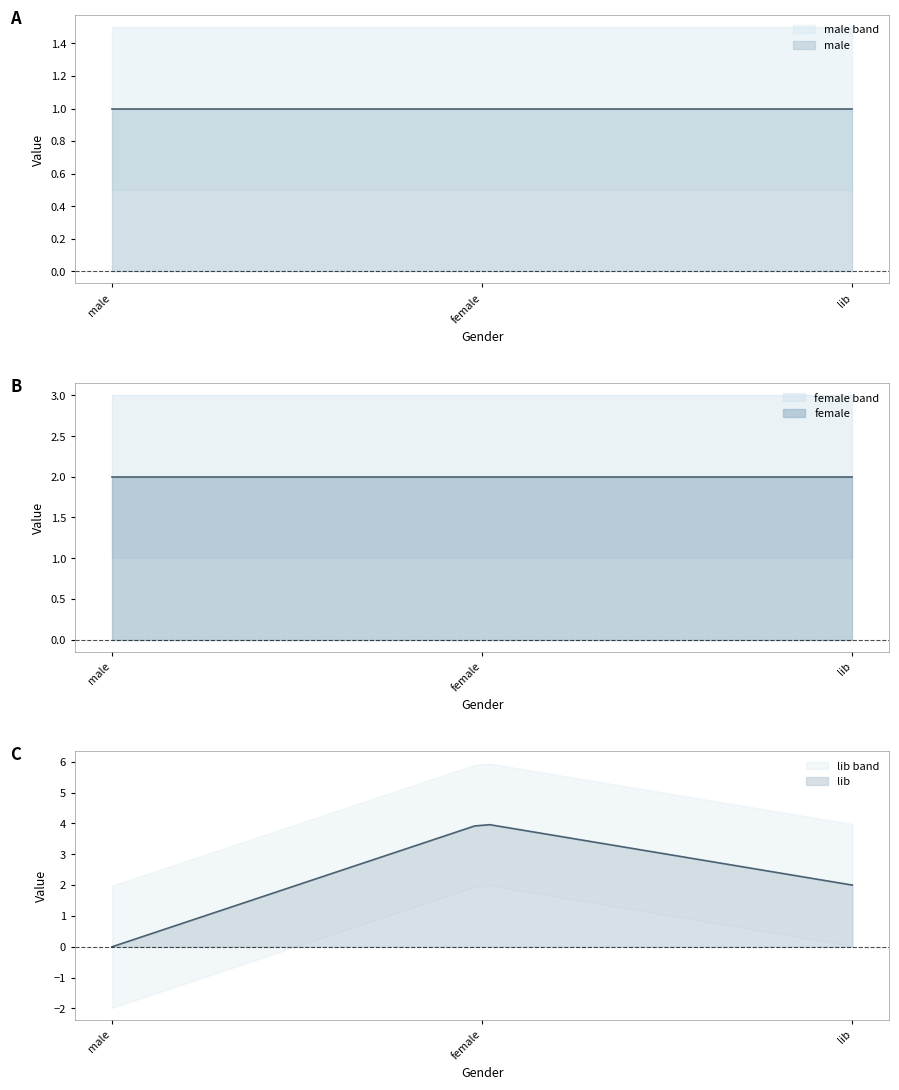

How many lines are shown in the chart?

3